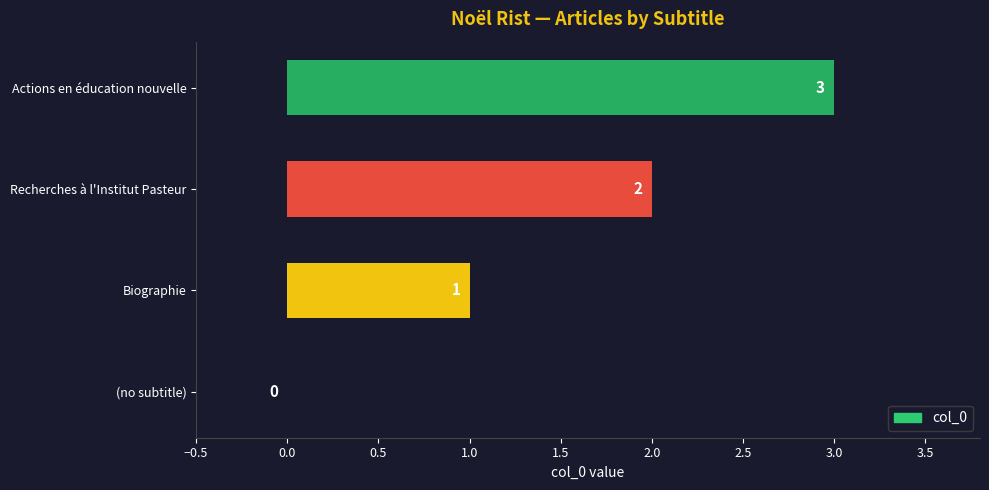

Approximately how many times larger is the value at Recherches à l'Institut Pasteur compared to Actions en éducation nouvelle?

0.7